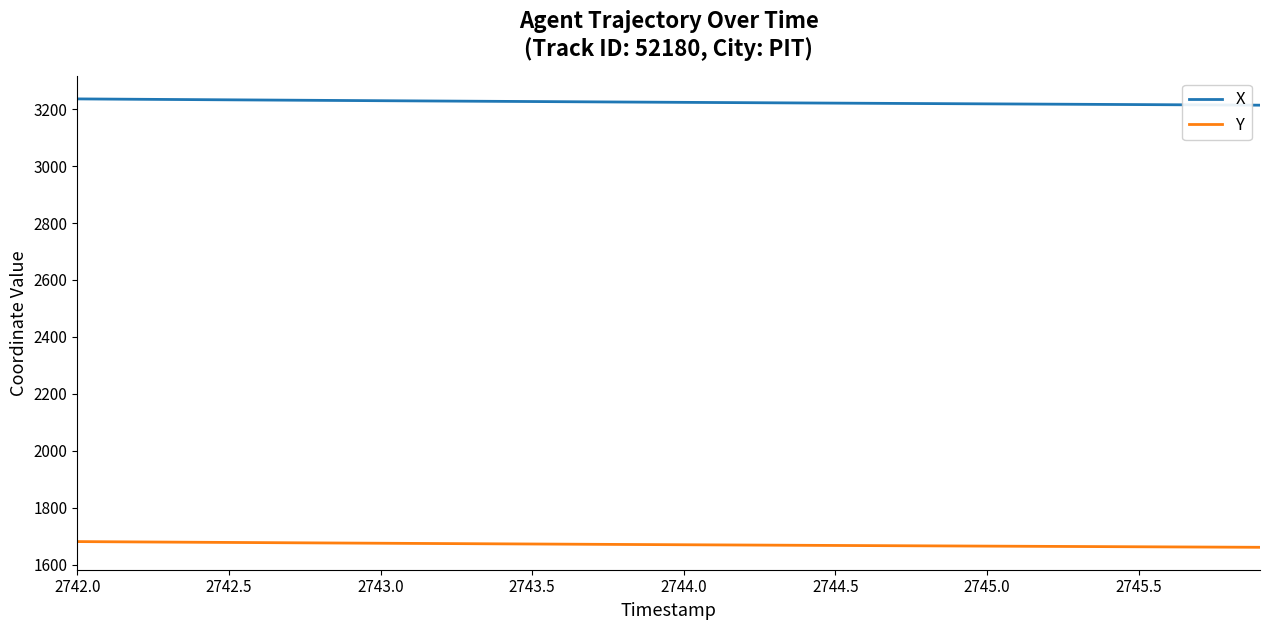

Rank the series by their average value, from highest to lowest.

X, Y